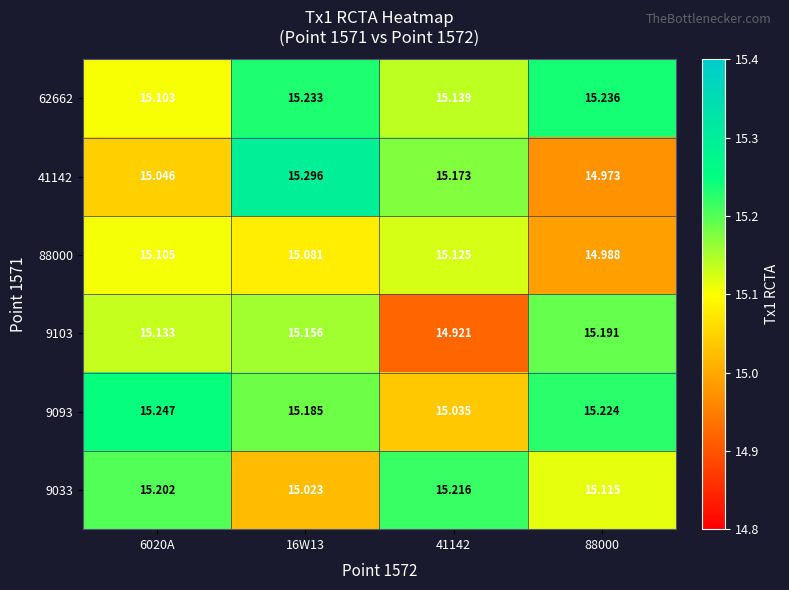

Is the value of 62662 at 88000 greater than the value of 9093 at 6020A?

No